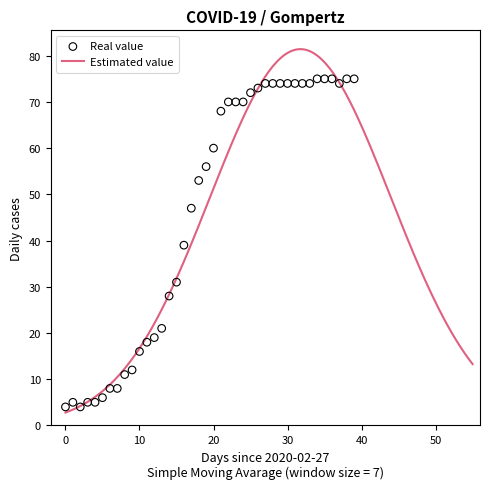

Between 2020-03-02 and 2020-03-26, which is larger?

2020-03-26